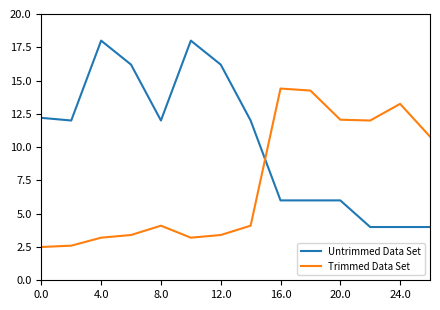

What is the difference between the maximum and minimum values in the Trimmed Data Set series?

11.9